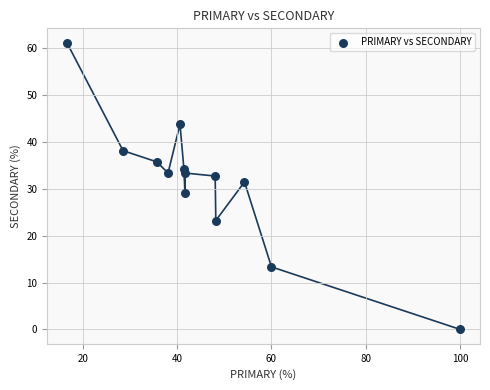

What is the range of X values (max minus min)?

83.3